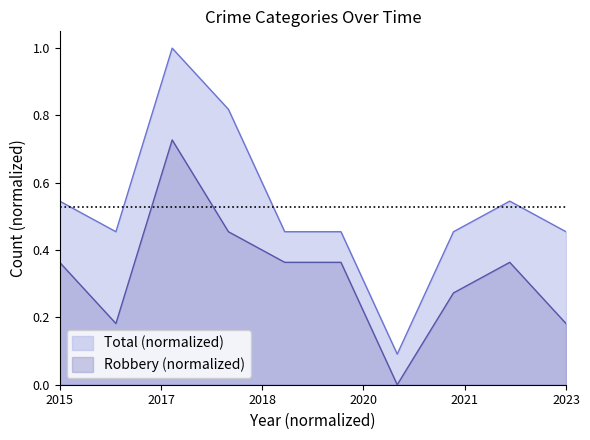

What is the sum of all Total values?

5.3